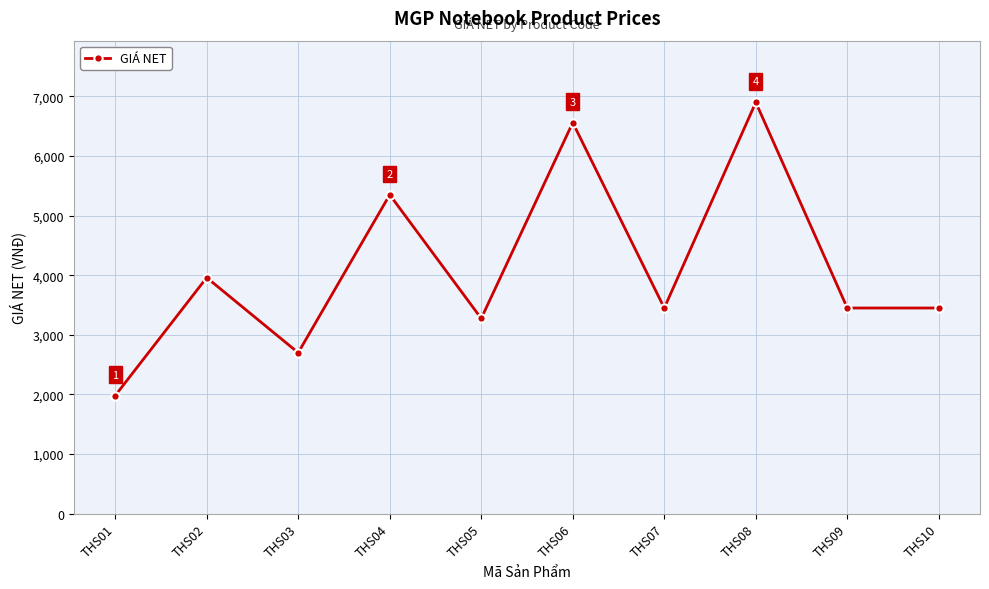

How many distinct data groups are displayed?

1